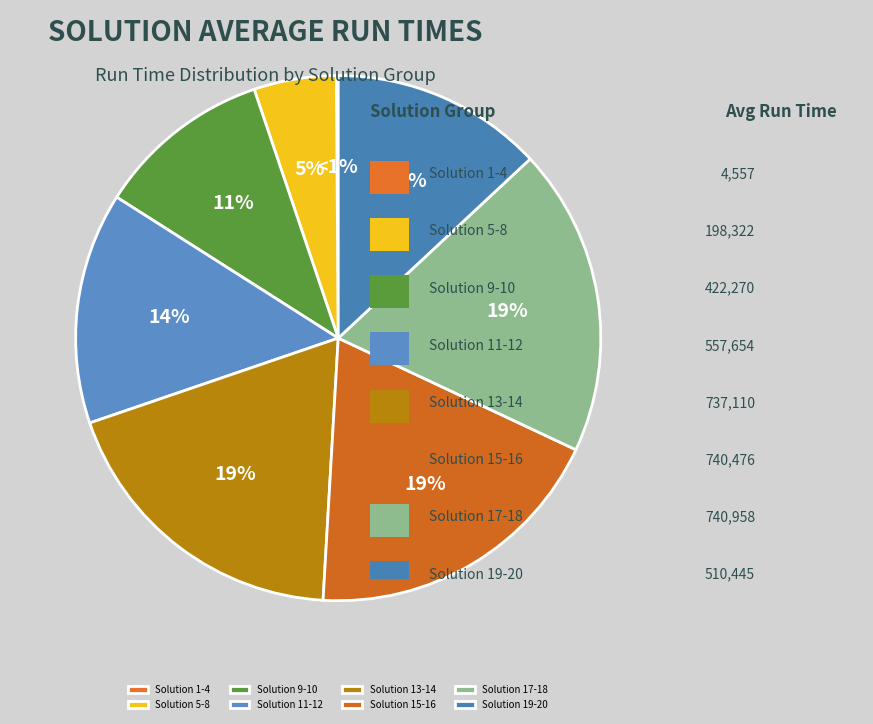

Count the number of slices in the pie.

8